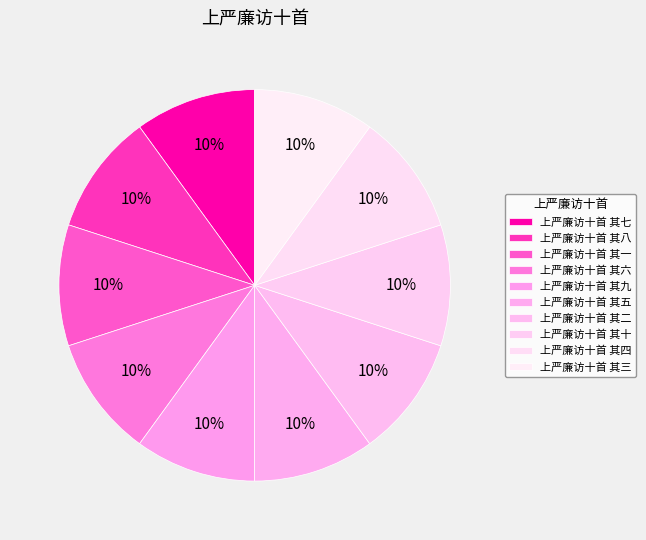

What percentage is the 上严廉访十首 其四 slice, to the nearest percent?

10%